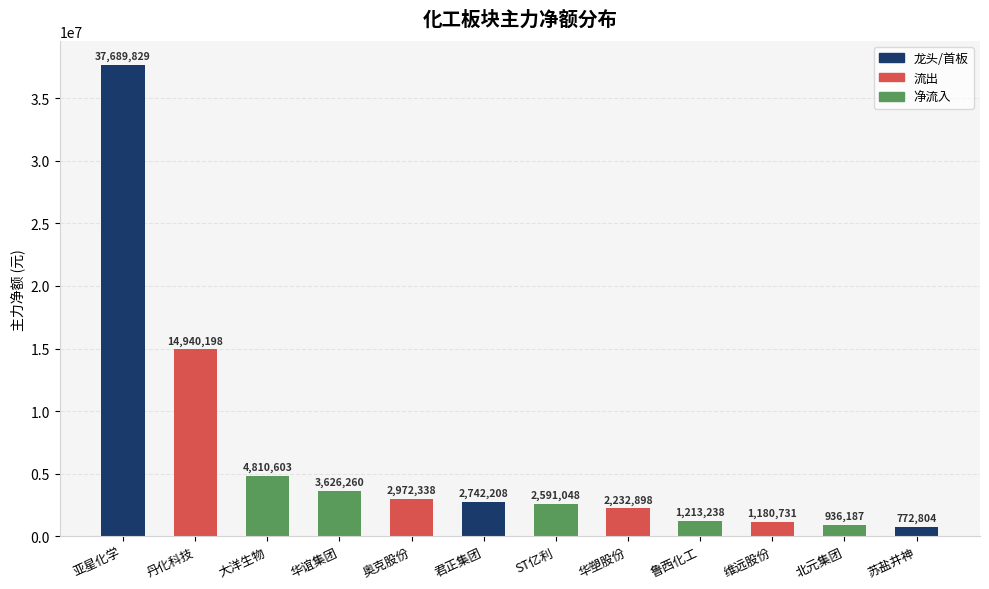

At which label is the value closest to 19231316?

丹化科技